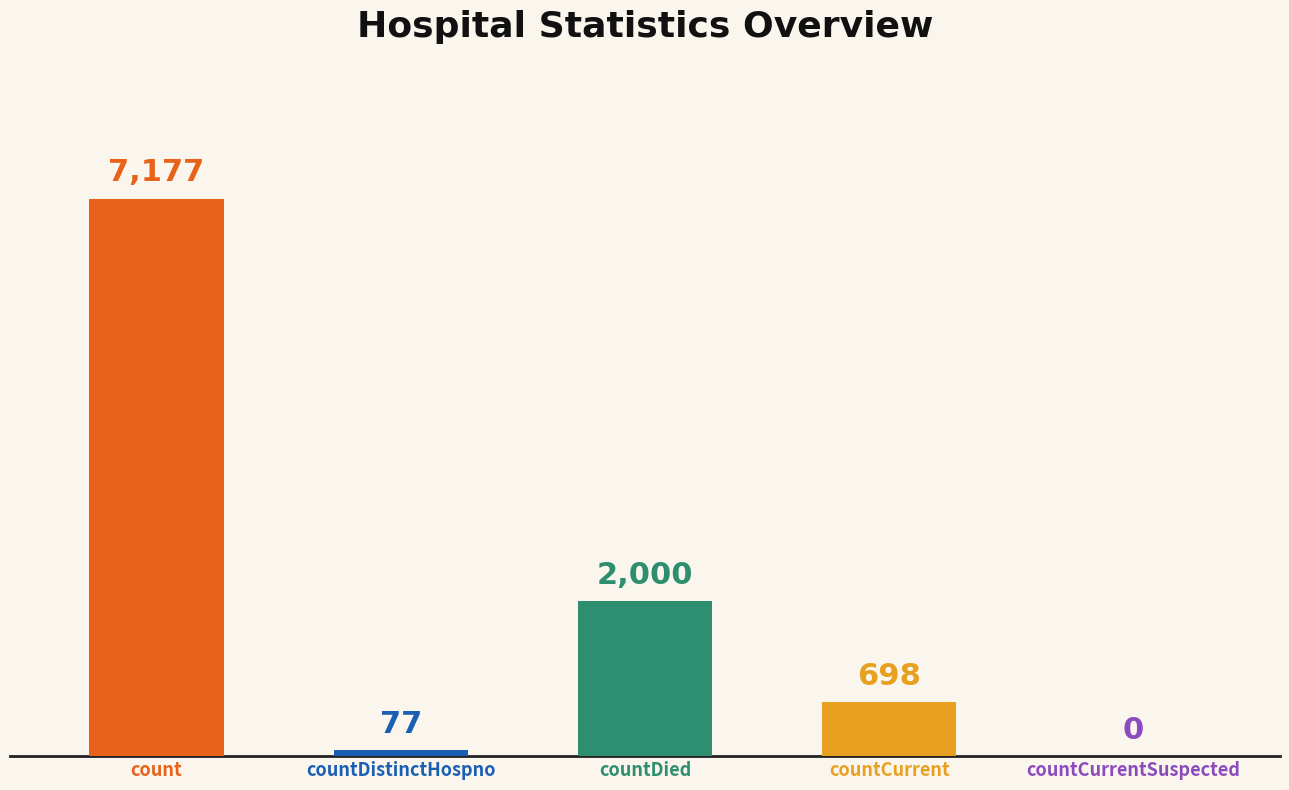

What is the sum of the values at count and countDied?

9177